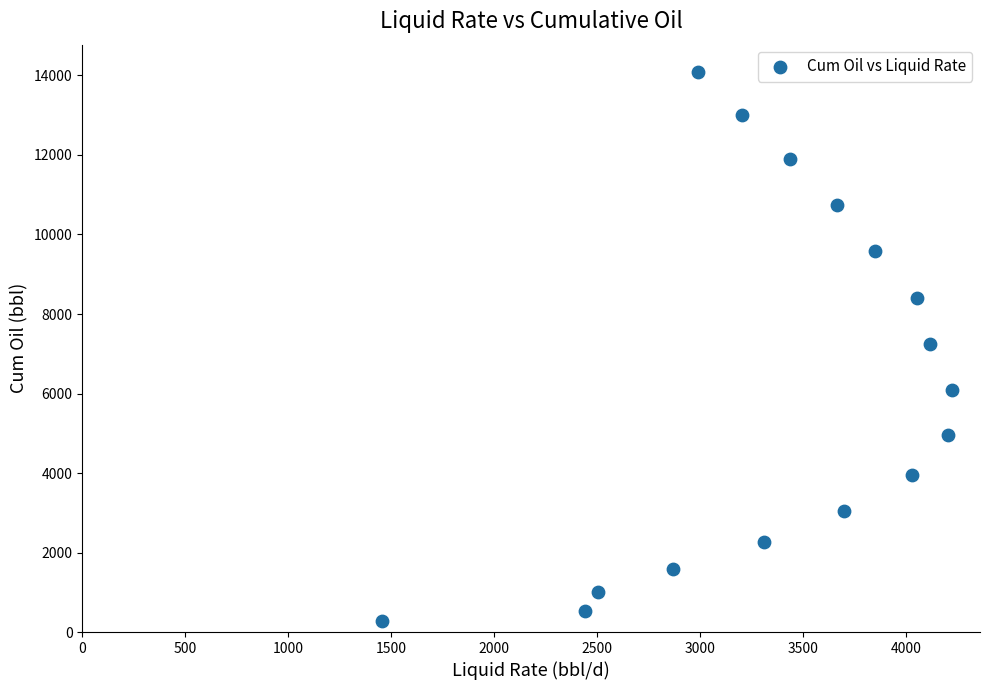

What is the range of X values (max minus min)?

2765.7